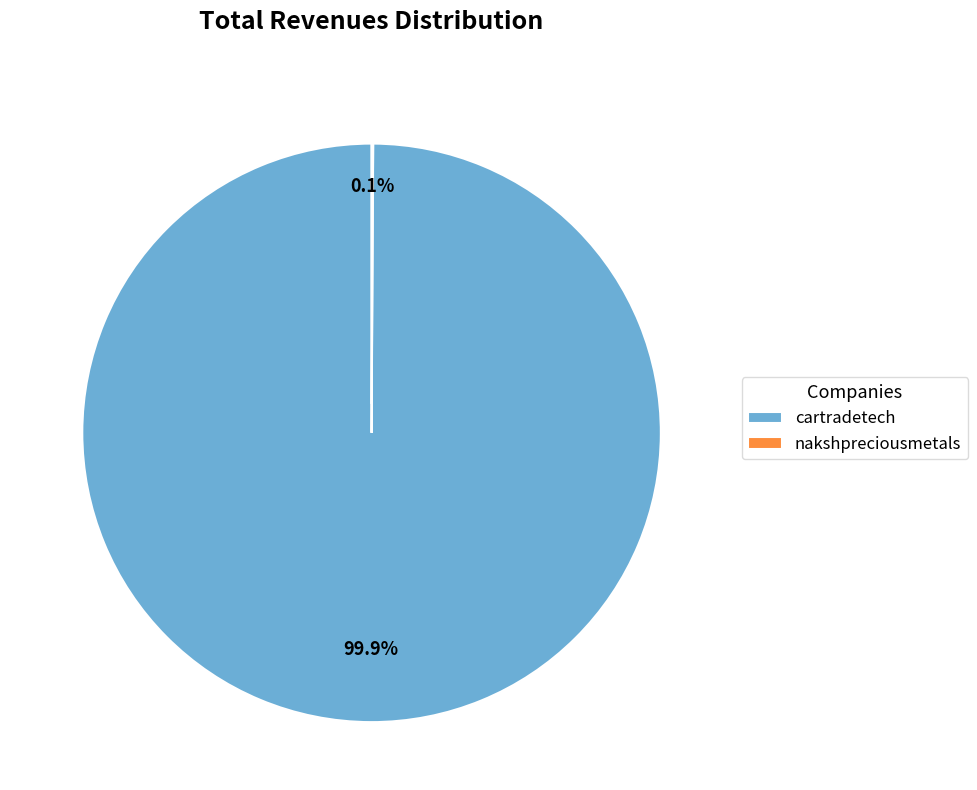

What is the majority slice?

cartradetech